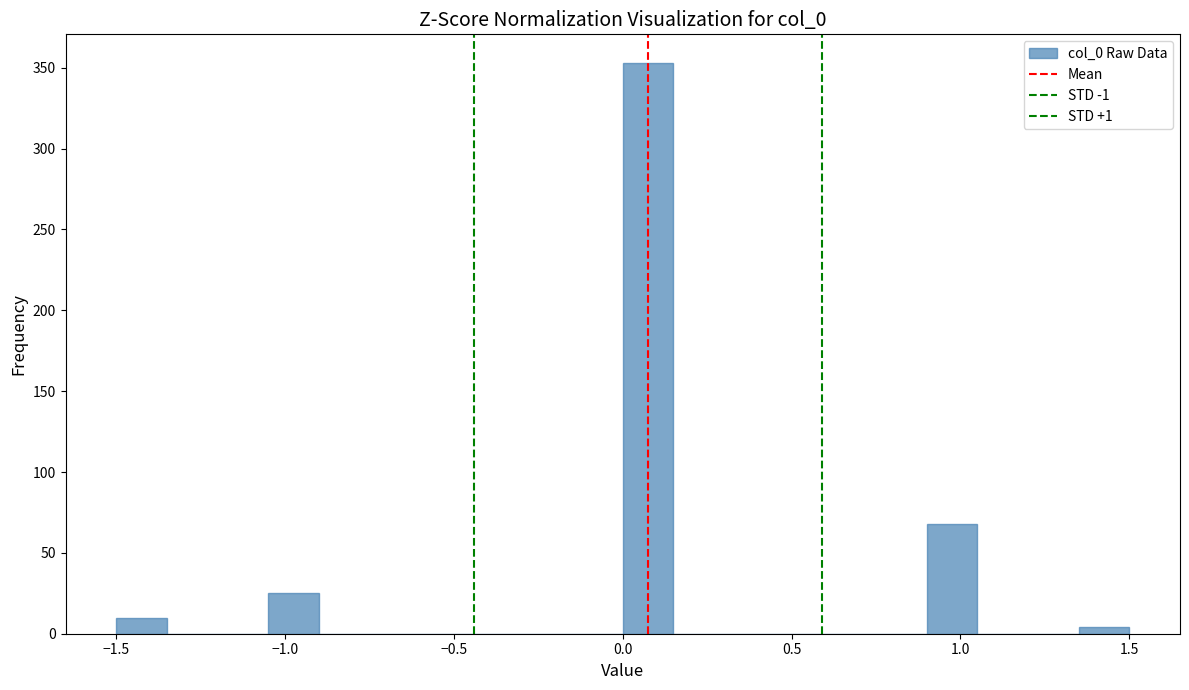

Around what value on the x-axis is the tallest bar? Give the approximate position of its centre, as read against the axis.

0.10